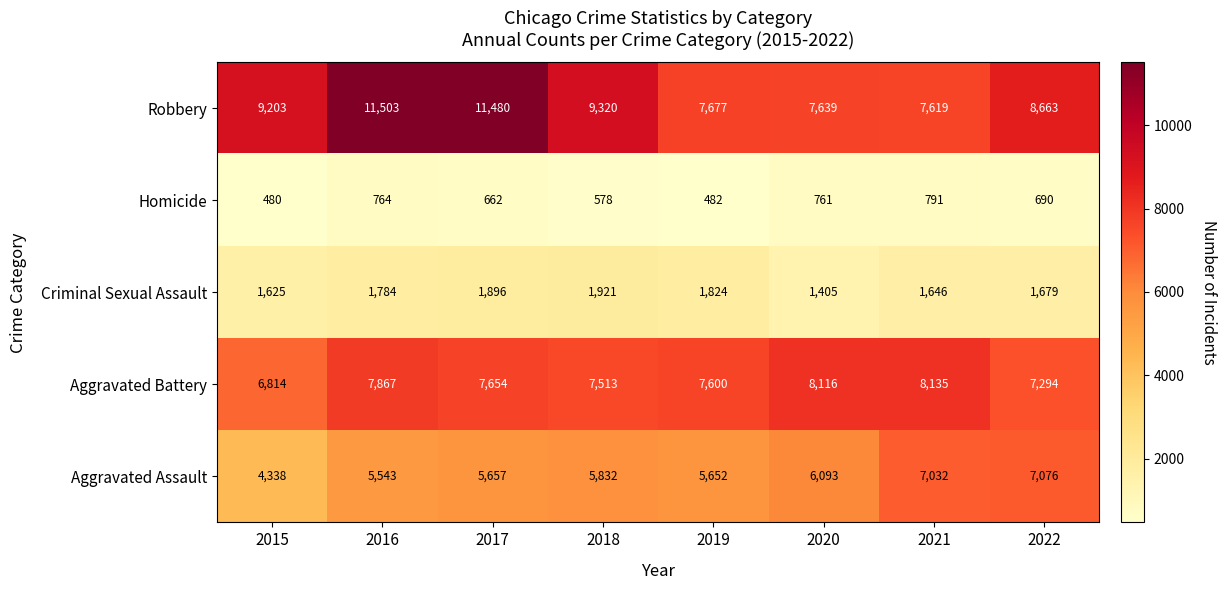

List the series in order of their peak value, highest first.

Robbery, Aggravated Battery, Aggravated Assault, Criminal Sexual Assault, Homicide